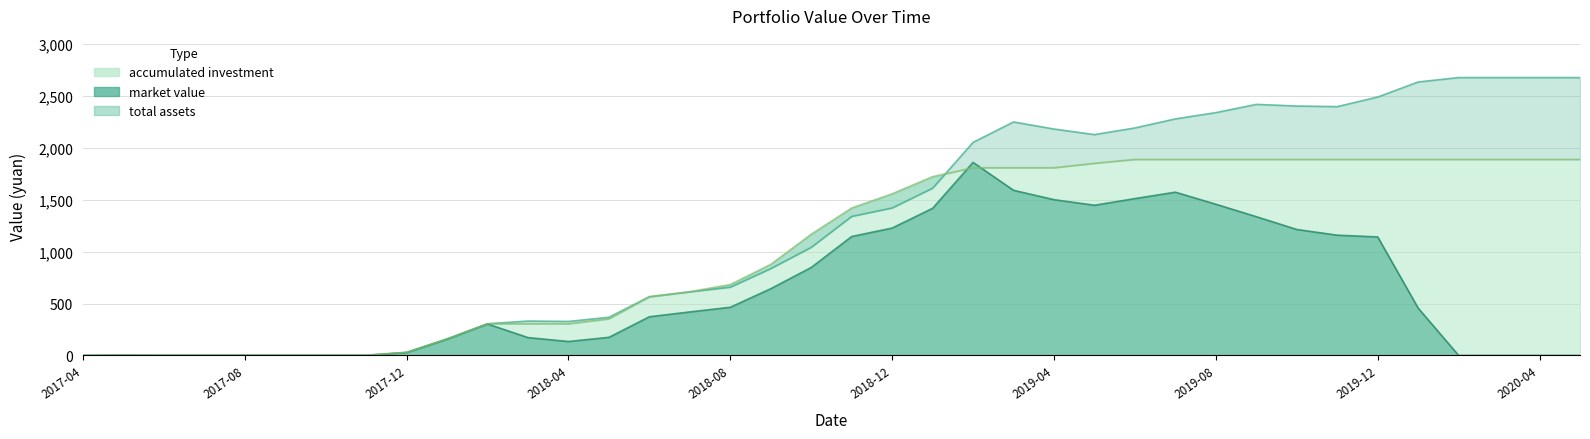

True or false: market value has a value of 0.0 at 2017-09.

True